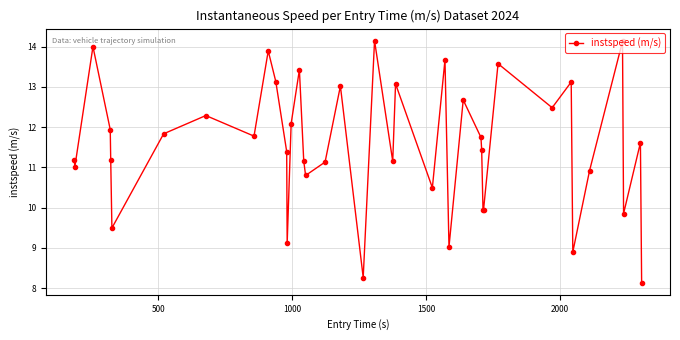

How many points are higher than both their immediate neighbors (excluding endpoints)?

13